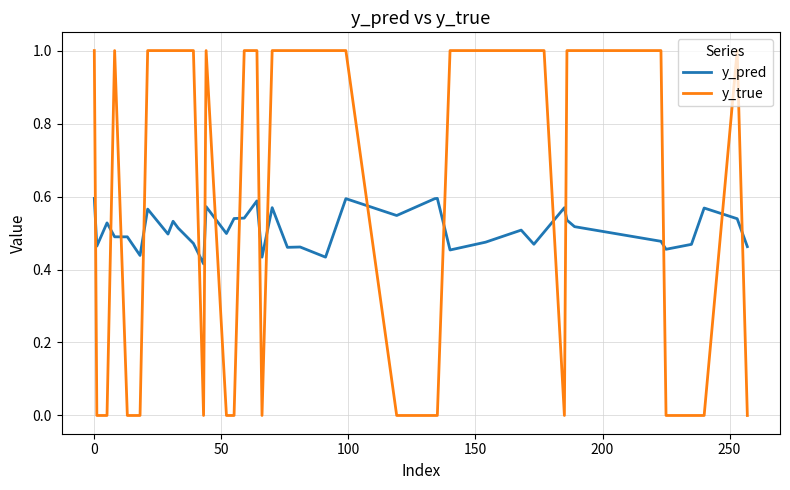

Which series has the largest total across all categories?

y_true